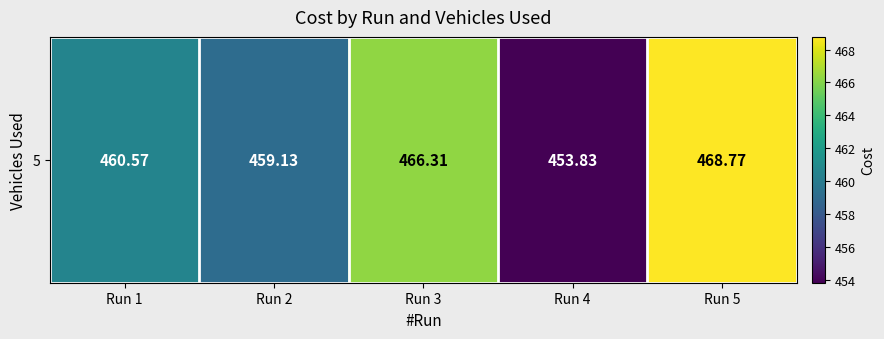

How many categories are shown in the chart?

5